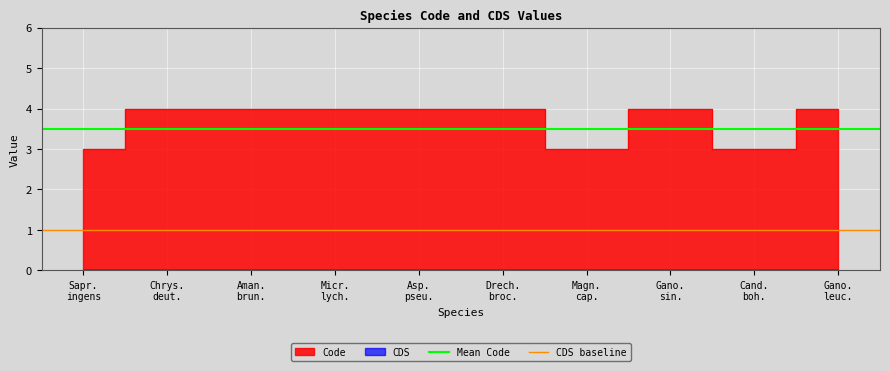

Read the Mean Code value at Sapr.
ingens.

3.5